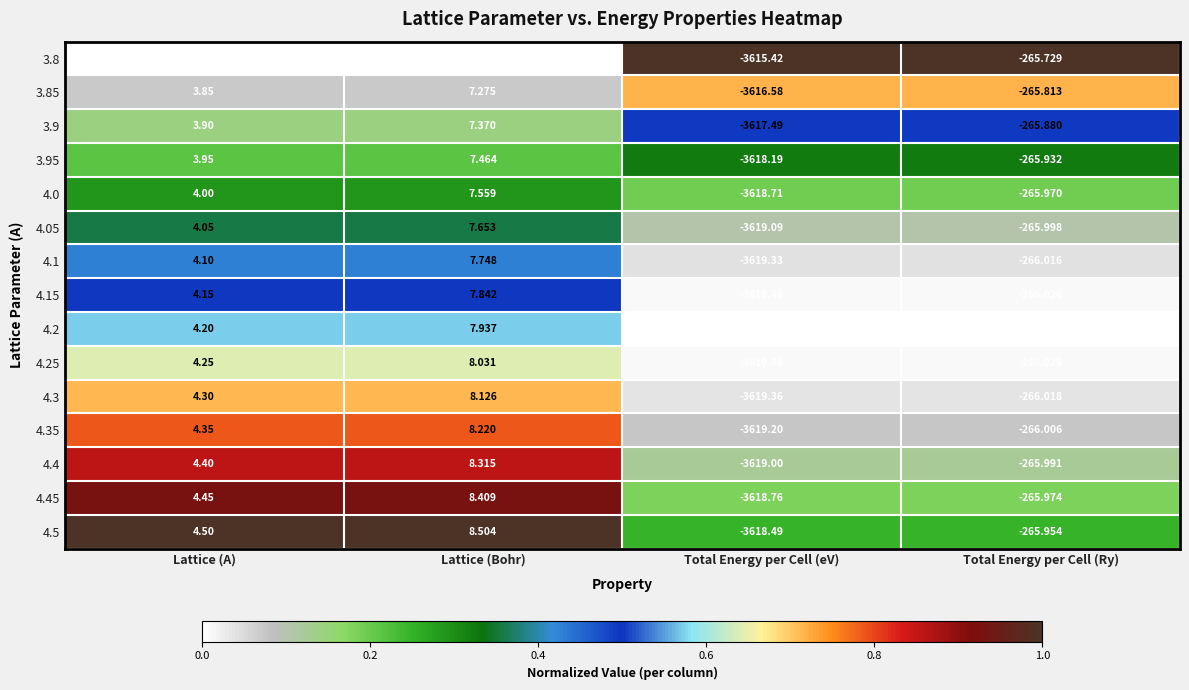

Rank the series at Lattice (A) from highest to lowest value.

4.5, 4.45, 4.4, 4.35, 4.3, 4.25, 4.2, 4.15, 4.1, 4.05, 4.0, 3.95, 3.9, 3.85, 3.8